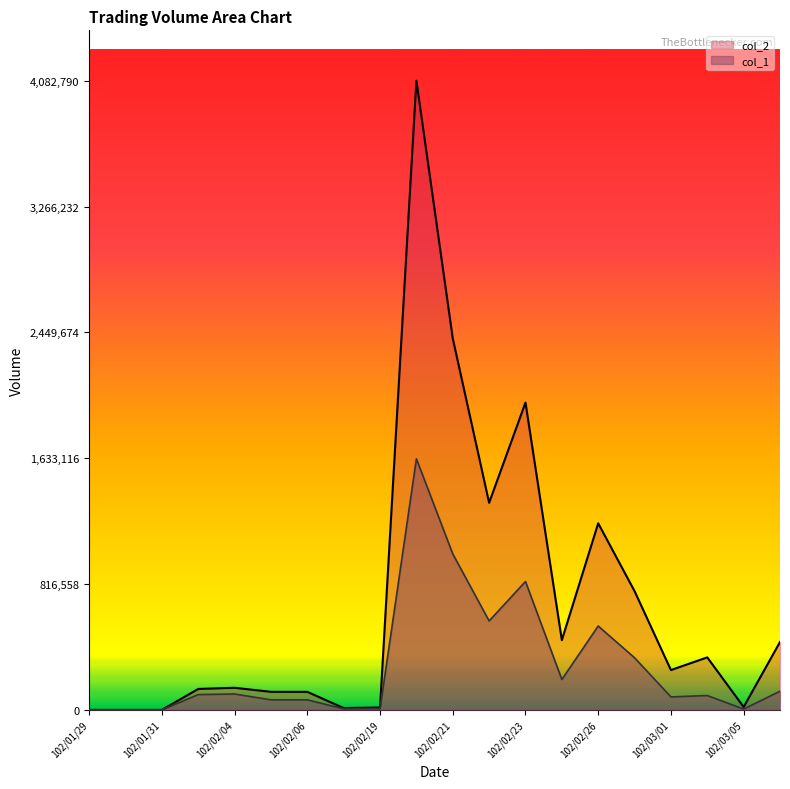

What is the difference between the maximum and minimum values in the col_2 series?

4082790